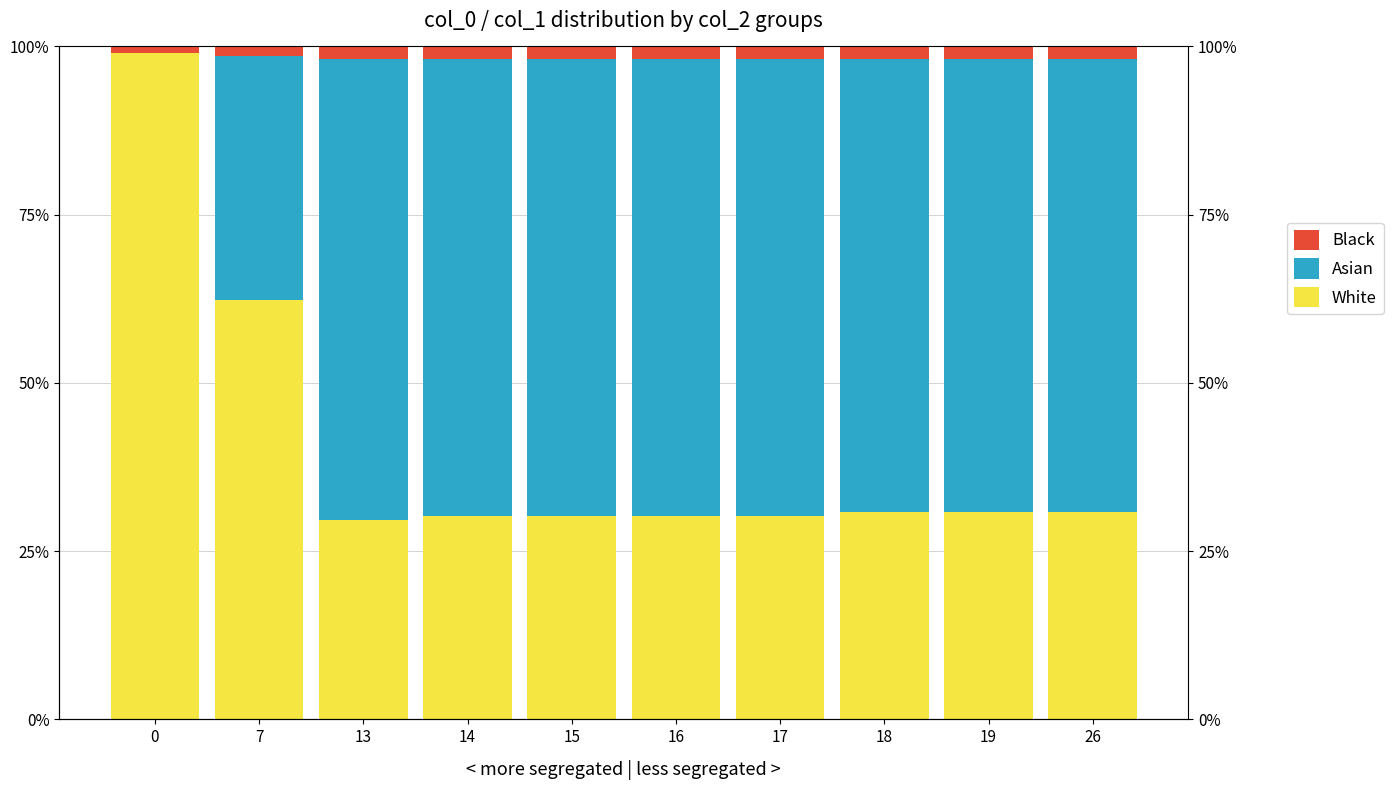

How many bars are there in total?

30